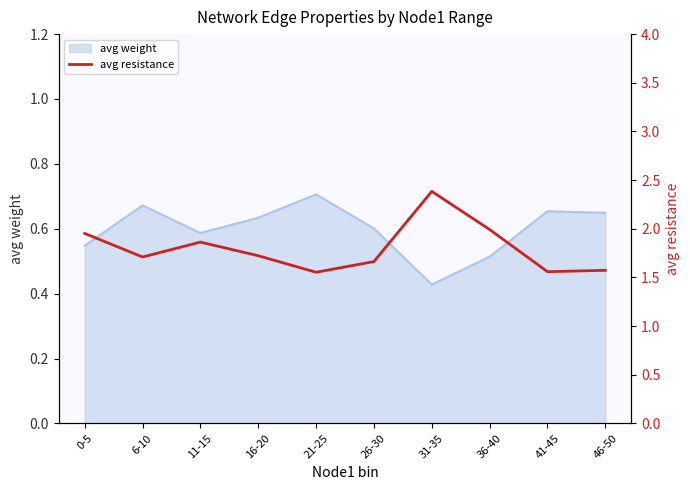

True or false: avg weight has a value of 1.0 at 0-5.

False